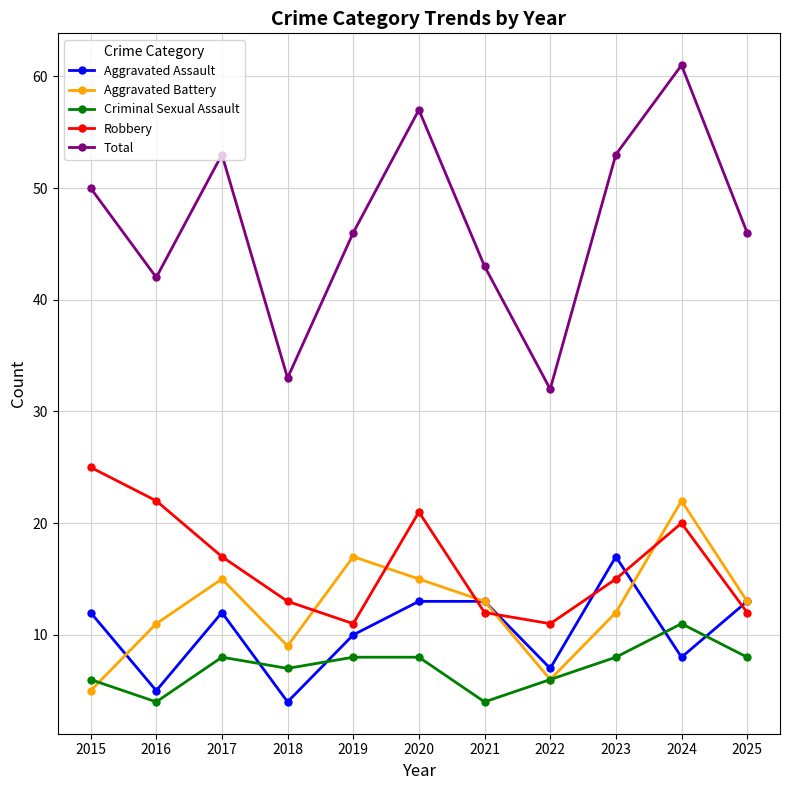

True or false: Total and Criminal Sexual Assault cross at least once.

False